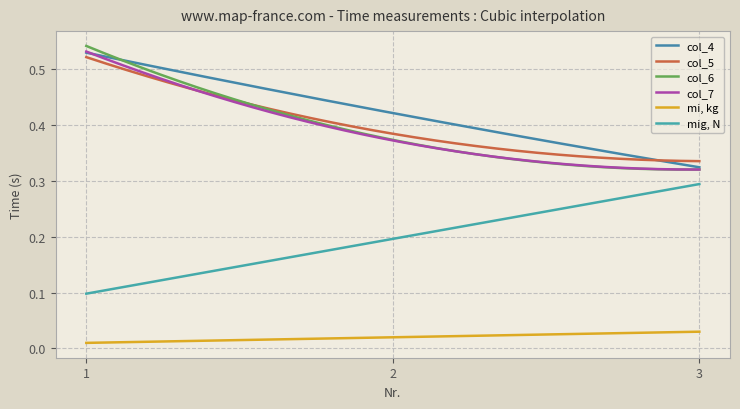

Is this an area chart (filled region under the line)?

No